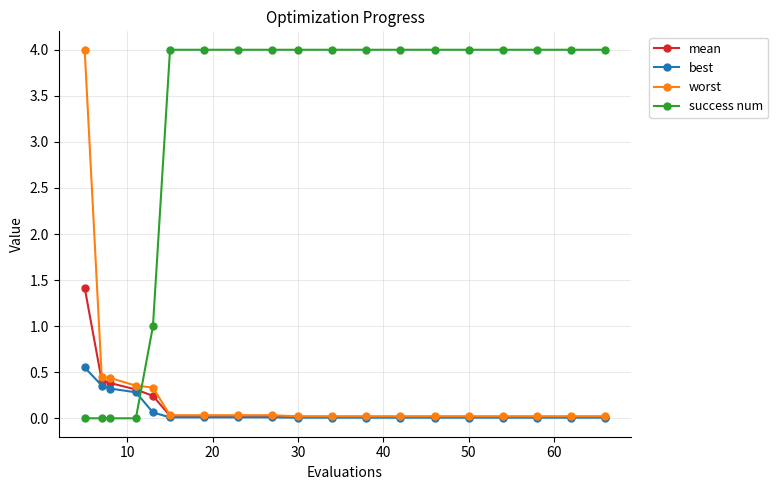

What is the value of the success num point at the 5th from the left?

1.0